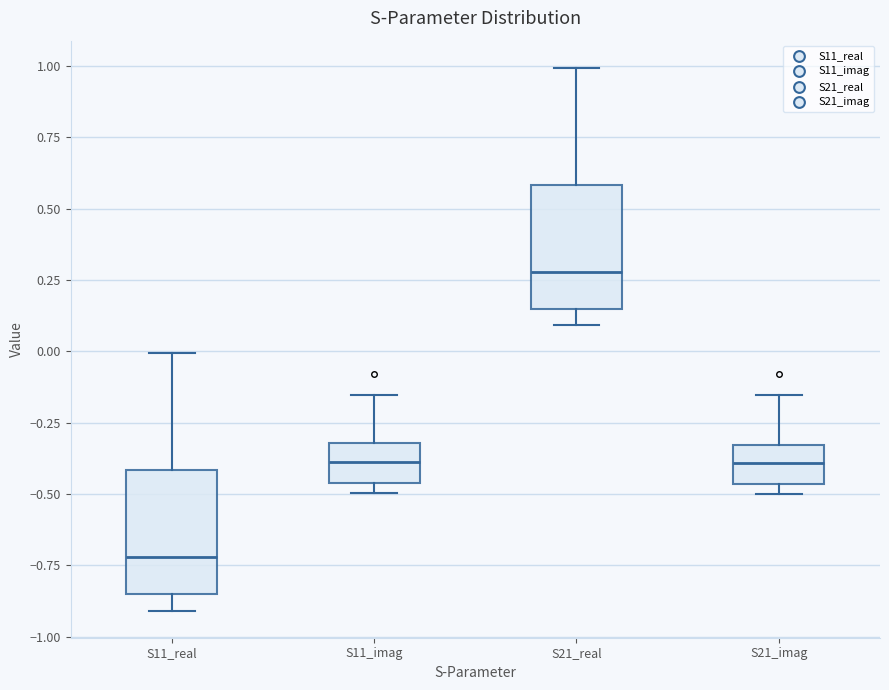

Reading left to right, transcribe this box plot: for each box, give where its median line is, the range the box spans, and where its two whiskers end, as read against the y-axis. The values are not printed on the chart, so give them approximately, as read against the axis.

S11_real: median -0.70, box -0.85 to -0.40, whiskers -0.90 to 0.00
S11_imag: median -0.40, box -0.45 to -0.30, whiskers -0.50 to -0.15
S21_real: median 0.30, box 0.15 to 0.60, whiskers 0.10 to 1.00
S21_imag: median -0.40, box -0.45 to -0.35, whiskers -0.50 to -0.15